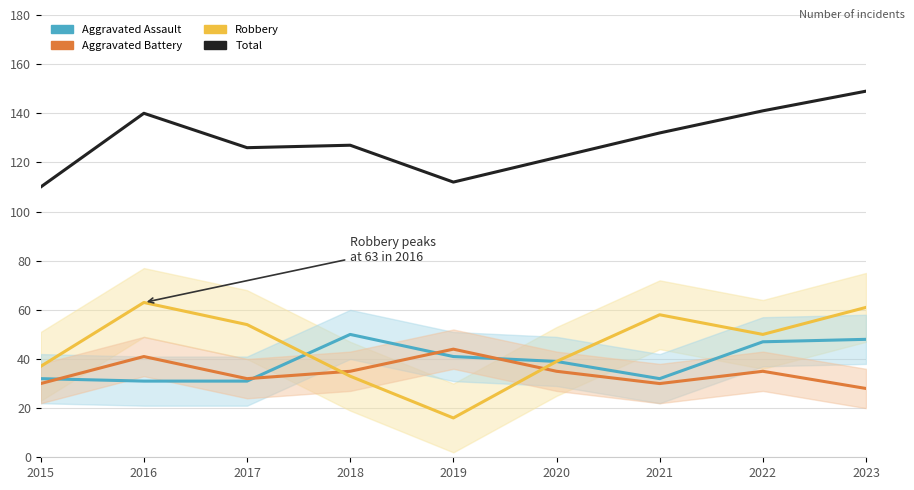

Which has a higher value, 2016 or 2021?

2021